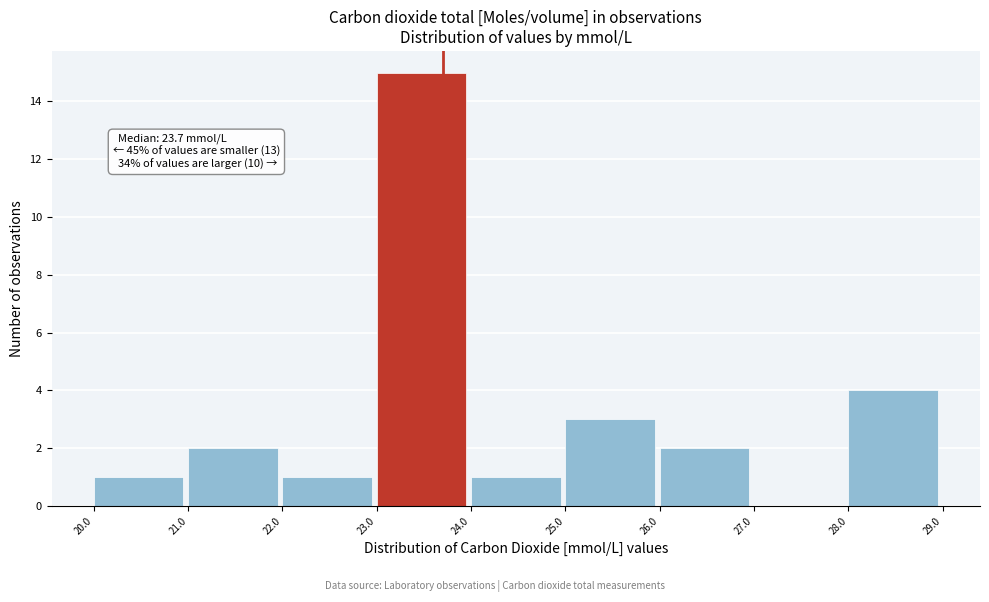

Over which range of the x-axis is the bar tallest?

23.0 to 24.0